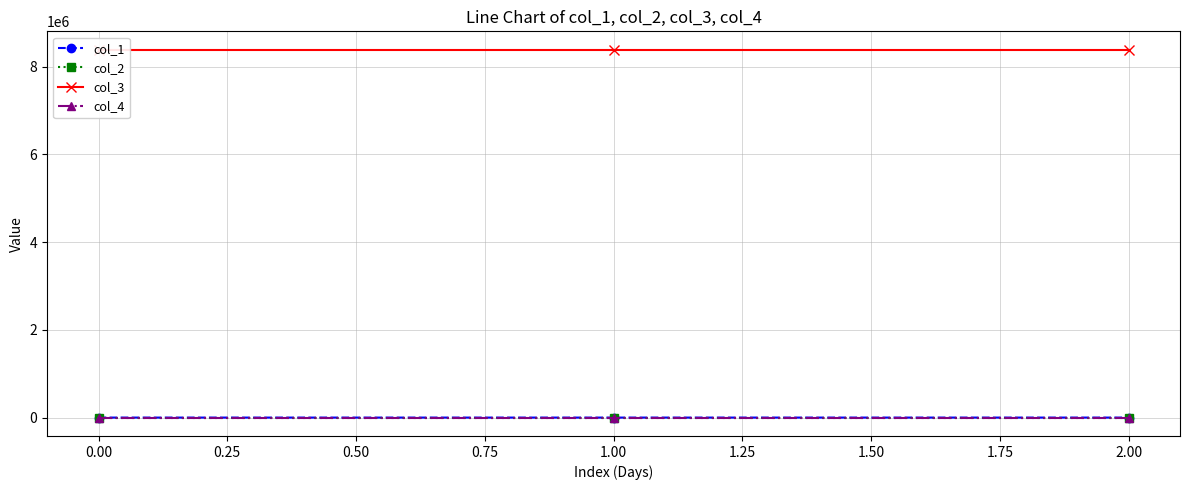

What is the value of the col_3 point at the 1st from the left?

8388736.0